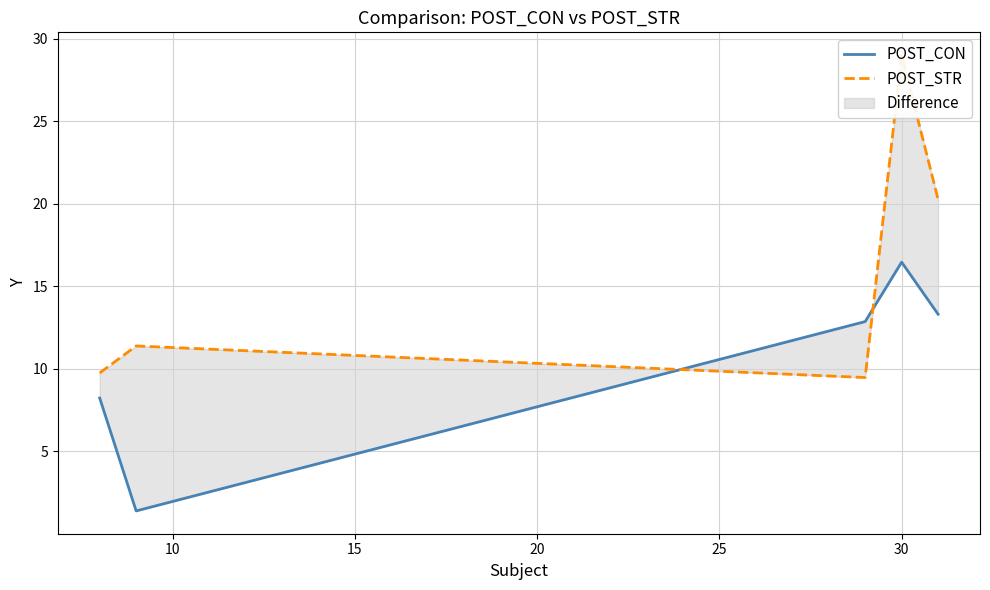

List the series in order of their overall mean, highest first.

POST_STR, POST_CON